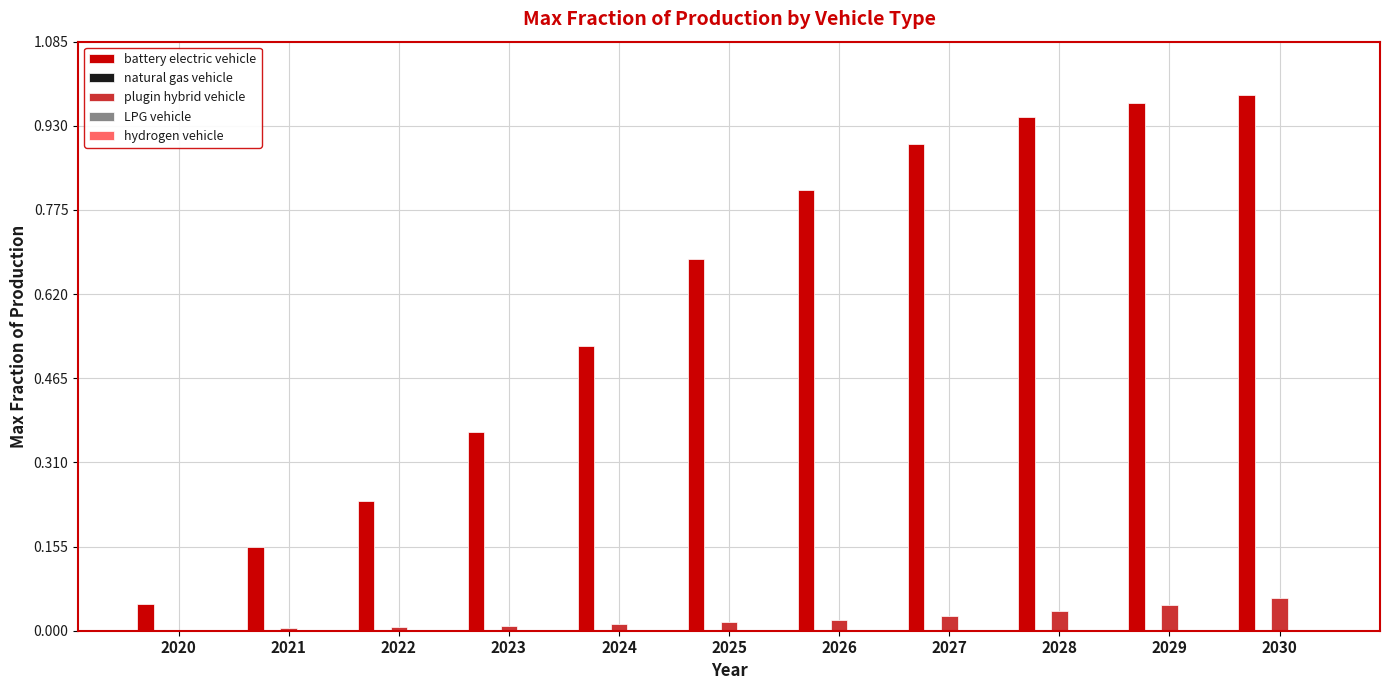

Is it true that battery electric vehicle equals 0.5 at 2024?

True